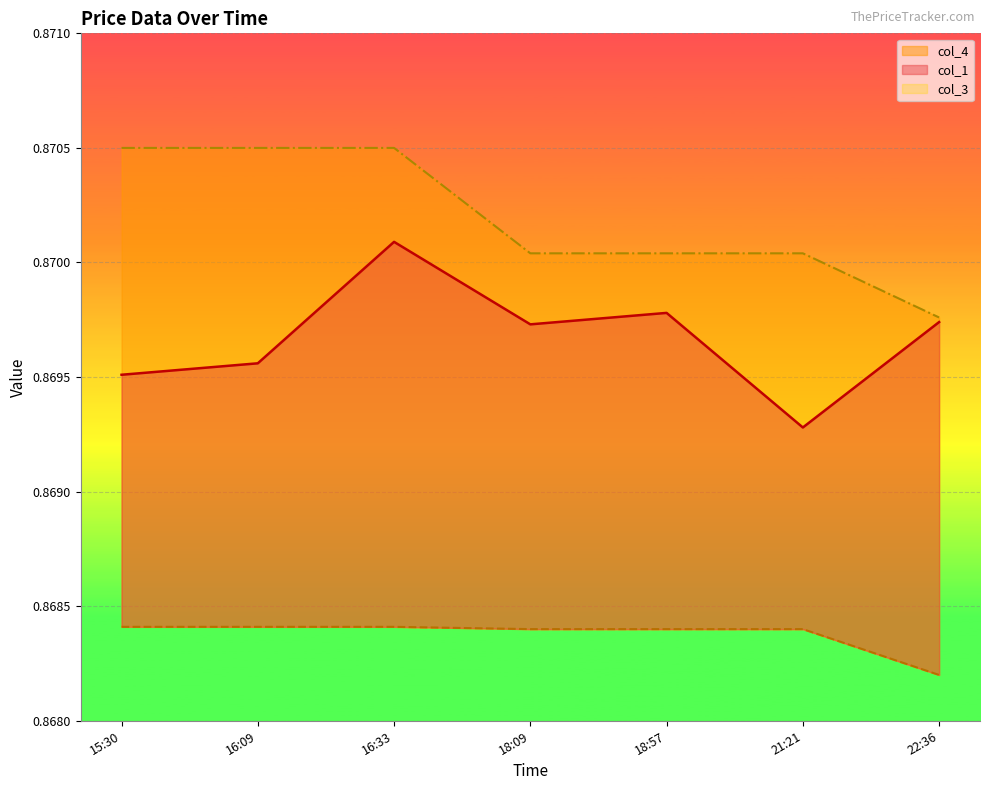

How many lines are shown in the chart?

3